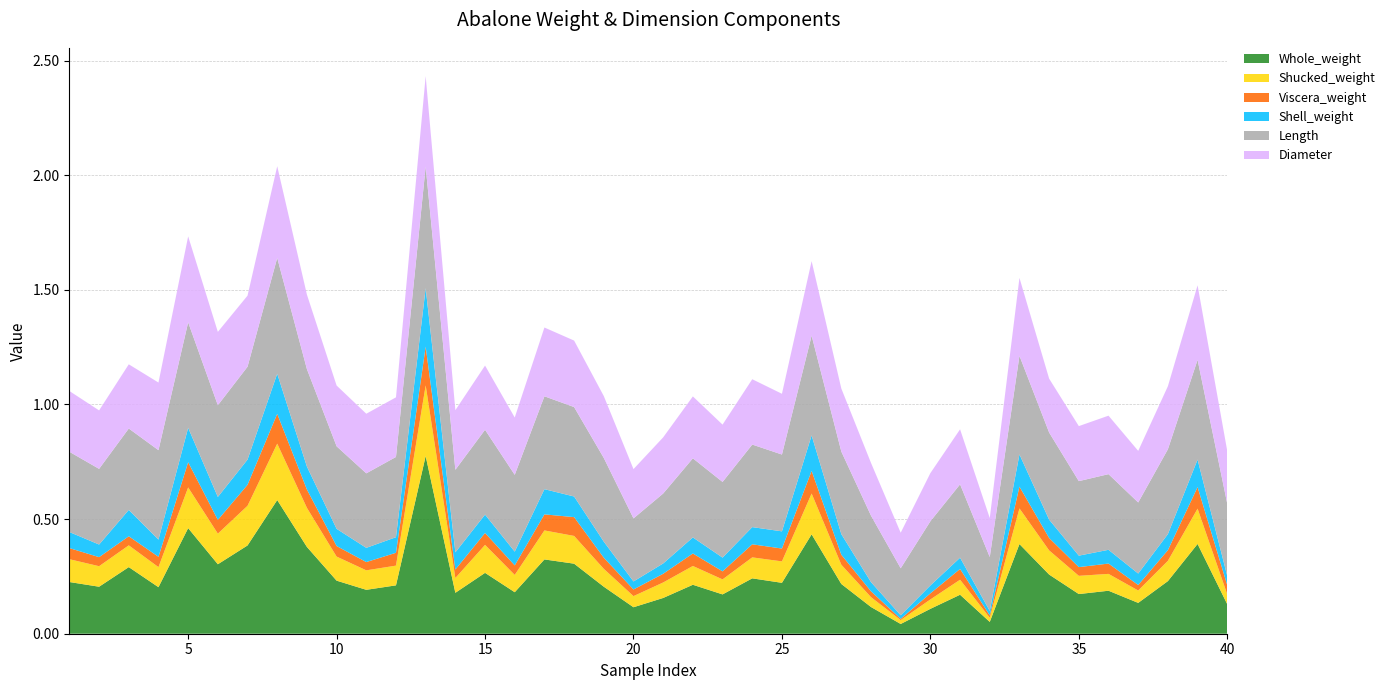

Reading left to right, what are all the values shown in this chart?

Whole_weight: 0.2	0.2	0.3	0.2	0.5	0.3	0.4	0.6	0.4	0.2	0.2	0.2	0.8	0.2	0.3	0.2	0.3	0.3	0.2	0.1	0.2	0.2	0.2	0.2	0.2	0.4	0.2	0.1	0.0	0.1	0.2	0.1	0.4	0.3	0.2	0.2	0.1	0.2	0.4	0.1
Shucked_weight: 0.1	0.1	0.1	0.1	0.2	0.1	0.2	0.2	0.2	0.1	0.1	0.1	0.3	0.1	0.1	0.1	0.1	0.1	0.1	0.0	0.1	0.1	0.1	0.1	0.1	0.2	0.1	0.0	0.0	0.0	0.1	0.0	0.2	0.1	0.1	0.1	0.1	0.1	0.2	0.0
Viscera_weight: 0.0	0.0	0.0	0.0	0.1	0.1	0.1	0.1	0.1	0.0	0.0	0.1	0.2	0.0	0.1	0.0	0.1	0.1	0.0	0.0	0.0	0.1	0.0	0.1	0.1	0.1	0.0	0.0	0.0	0.0	0.0	0.0	0.1	0.1	0.0	0.0	0.0	0.0	0.1	0.0
Shell_weight: 0.1	0.1	0.1	0.1	0.1	0.1	0.1	0.2	0.1	0.1	0.1	0.1	0.3	0.1	0.1	0.1	0.1	0.1	0.1	0.0	0.0	0.1	0.1	0.1	0.1	0.2	0.1	0.0	0.0	0.0	0.0	0.0	0.1	0.1	0.1	0.1	0.1	0.1	0.1	0.0
Length: 0.3	0.3	0.4	0.4	0.5	0.4	0.4	0.5	0.4	0.4	0.3	0.3	0.5	0.4	0.4	0.3	0.4	0.4	0.4	0.3	0.3	0.3	0.3	0.4	0.3	0.4	0.4	0.3	0.2	0.3	0.3	0.2	0.4	0.4	0.3	0.3	0.3	0.4	0.4	0.3
Diameter: 0.3	0.3	0.3	0.3	0.4	0.3	0.3	0.4	0.3	0.3	0.3	0.3	0.4	0.3	0.3	0.2	0.3	0.3	0.3	0.2	0.2	0.3	0.2	0.3	0.3	0.3	0.3	0.2	0.2	0.2	0.2	0.2	0.3	0.2	0.2	0.3	0.2	0.3	0.3	0.2